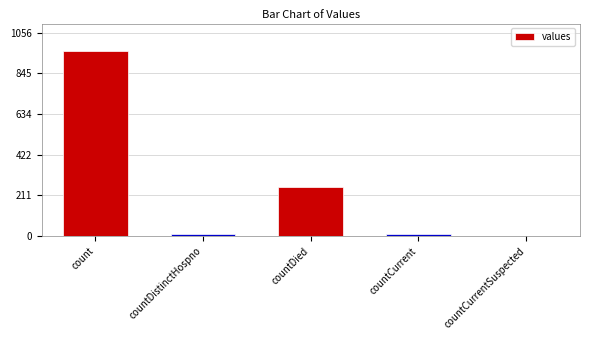

What is the sum of all values?

1235